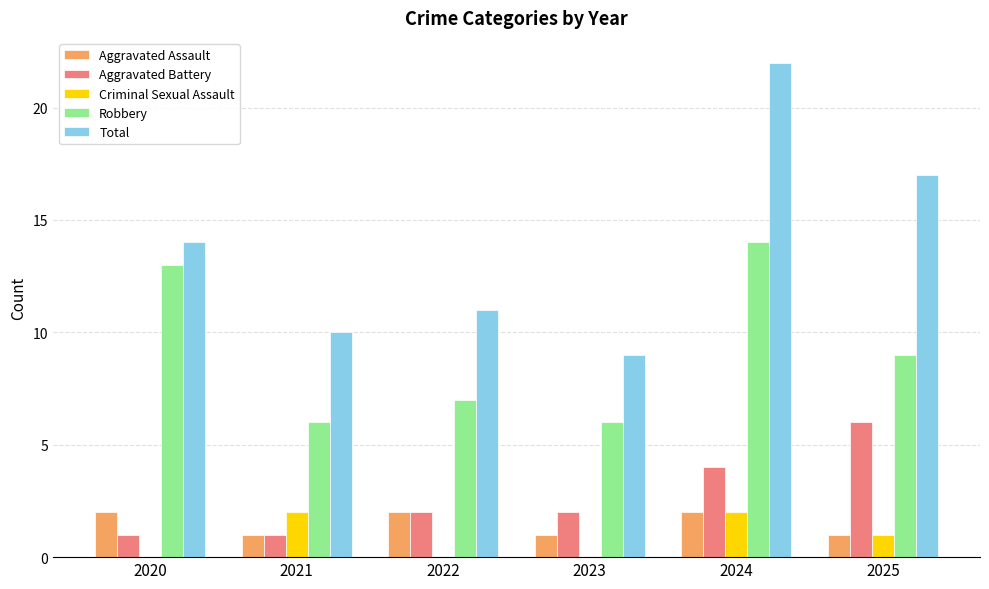

The Robbery series shows 8 at 2023. True or false?

False